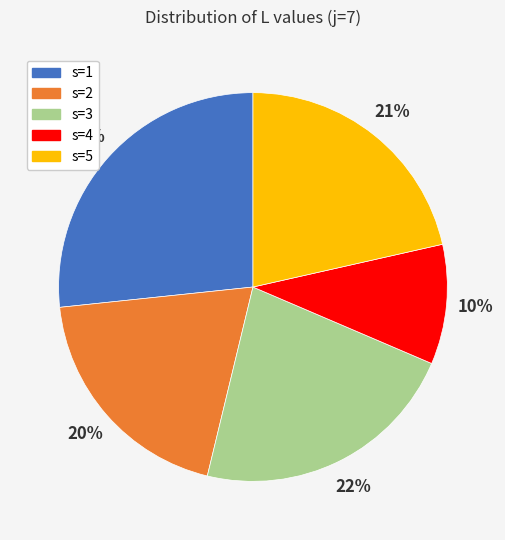

Does s=1 represent more than half of the total?

No